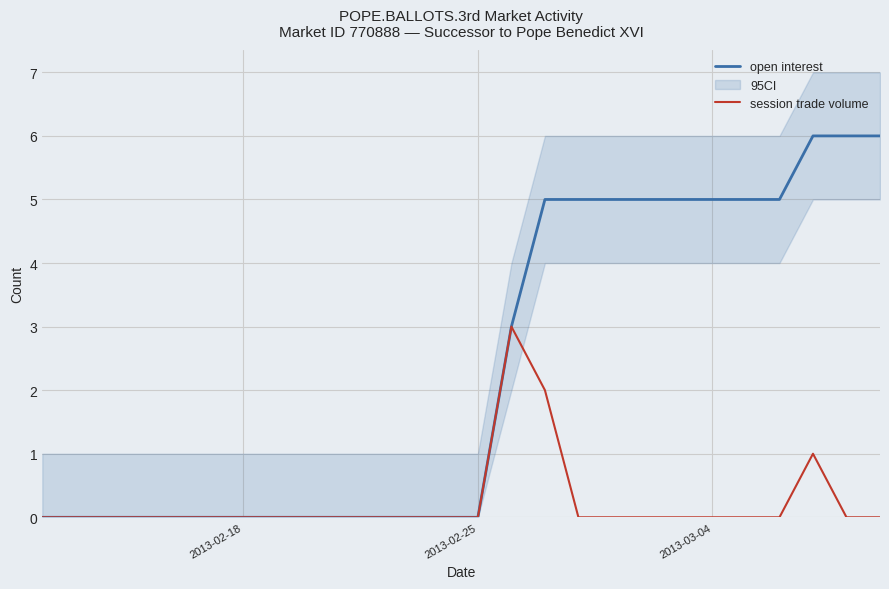

What is the difference between the maximum and minimum values in the open interest series?

6